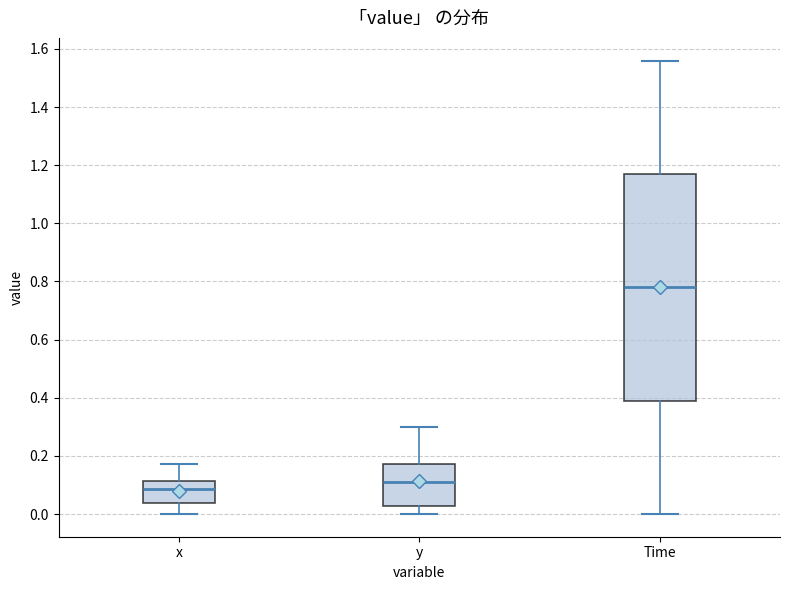

Reading left to right, read every box against the y-axis: the position of its median line, the range the box covers, and the ends of its whiskers. The values are not printed on the chart, so give them approximately, as read against the axis.

x: median 0.08, box 0.04 to 0.12, whiskers 0.00 to 0.18
y: median 0.12, box 0.02 to 0.18, whiskers 0.00 to 0.30
Time: median 0.78, box 0.40 to 1.18, whiskers 0.00 to 1.56